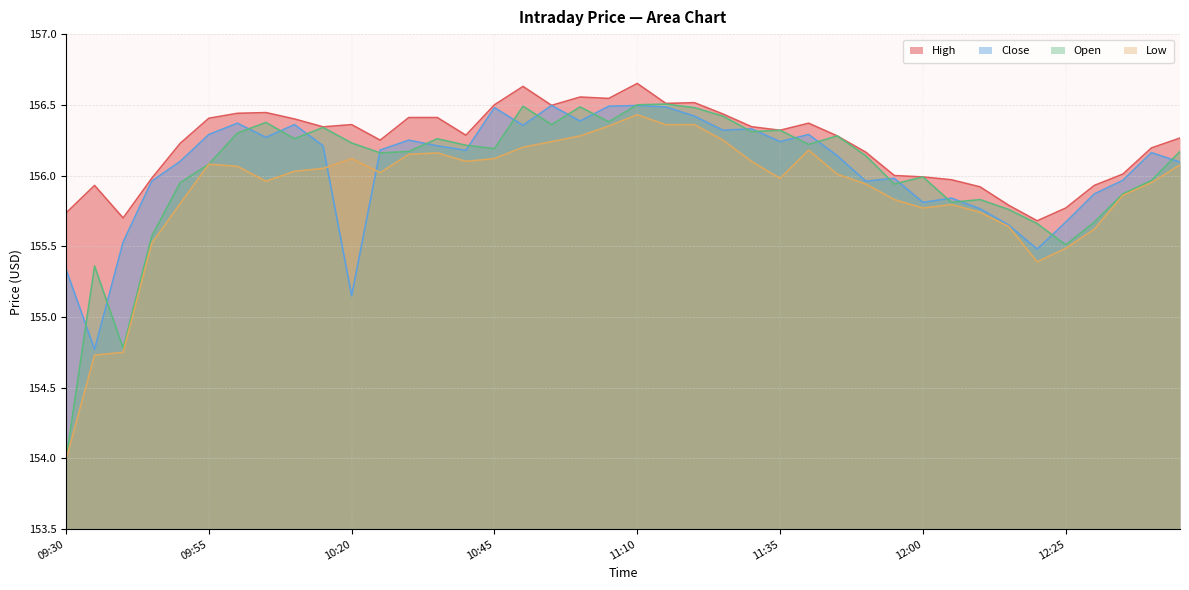

Where does the Open series first go above 156?

09:55